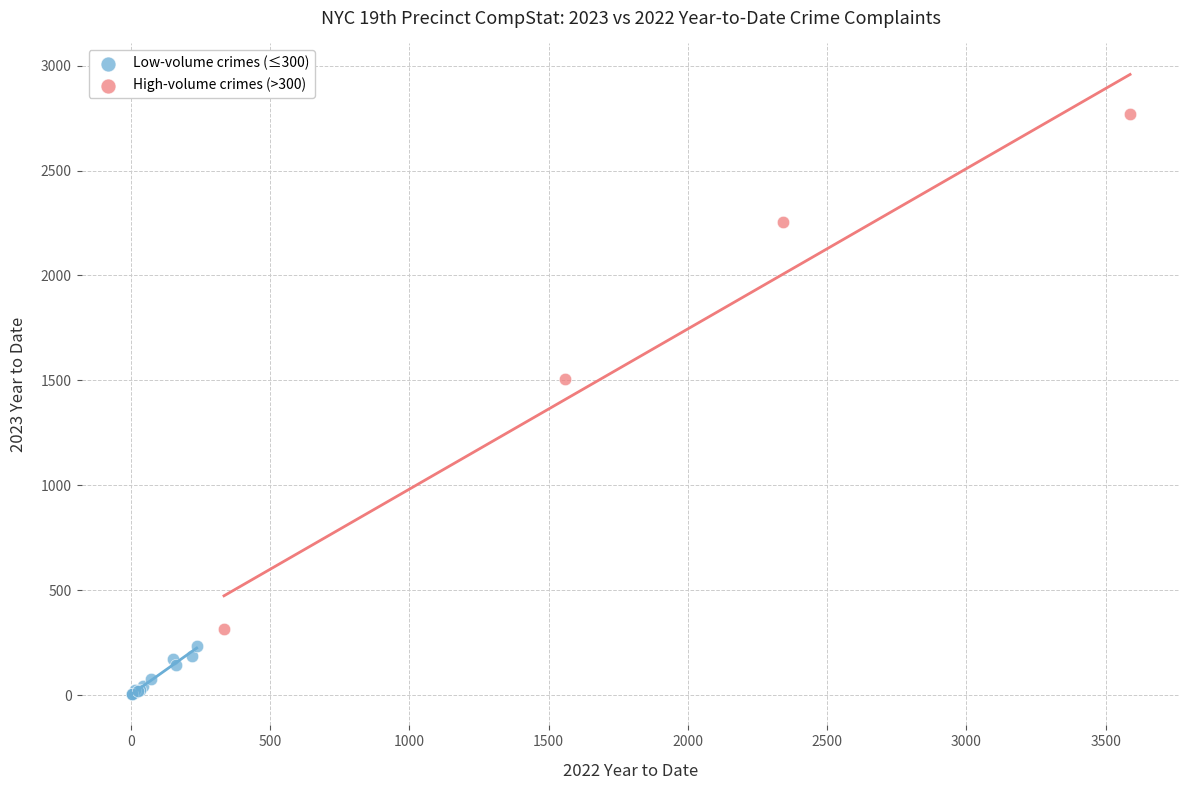

Which series has the widest spread of Y values?

High-volume crimes (>300)